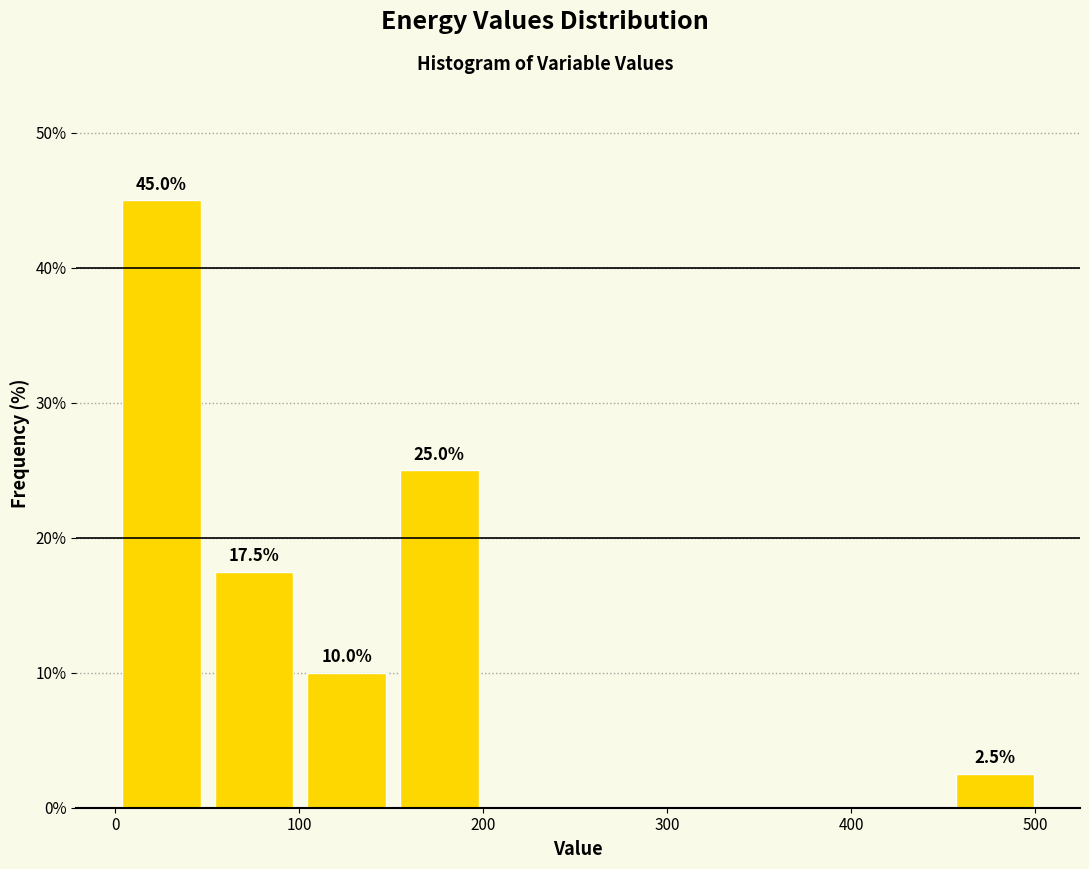

Which range on the x-axis has the tallest bar?

0 to 50